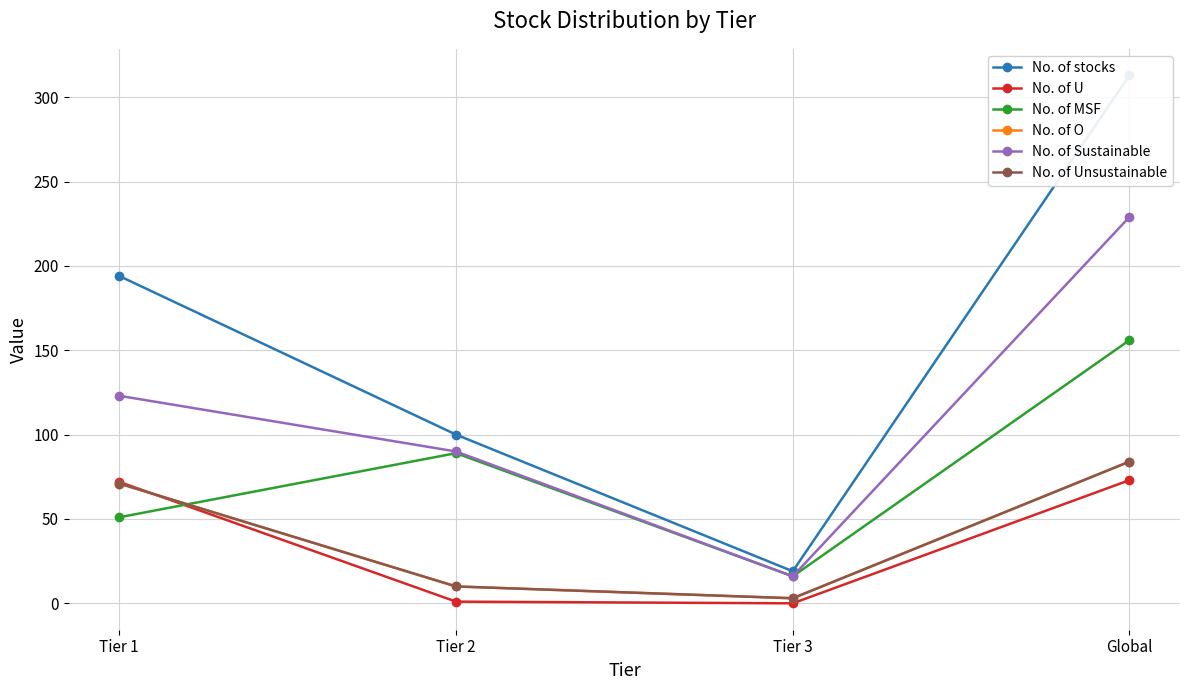

How many values in the No. of Sustainable series are below 123?

2